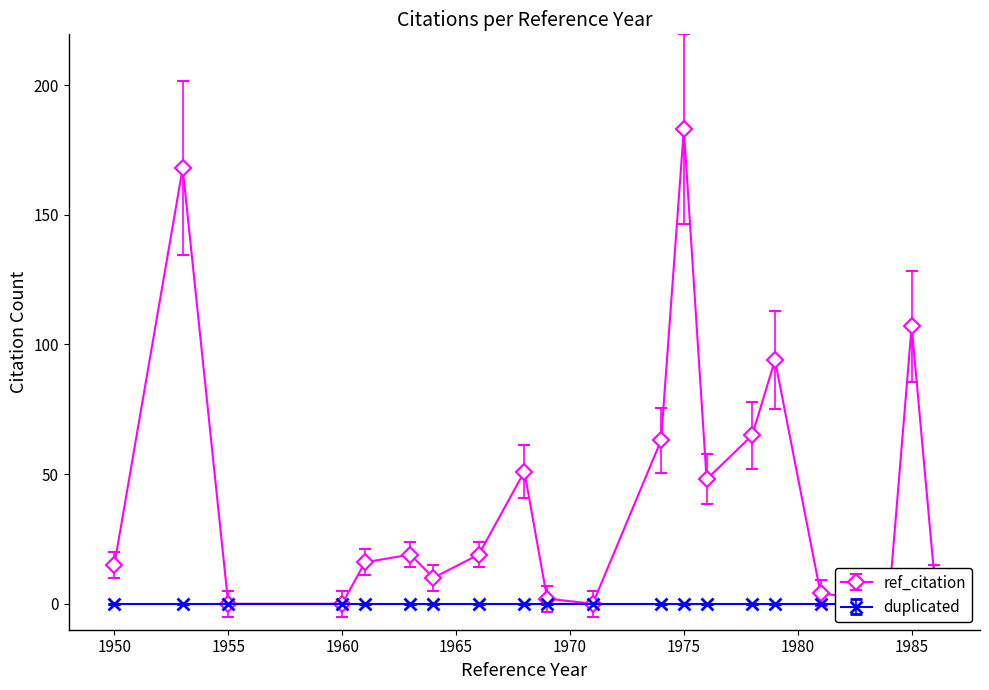

How many lines are shown in the chart?

2